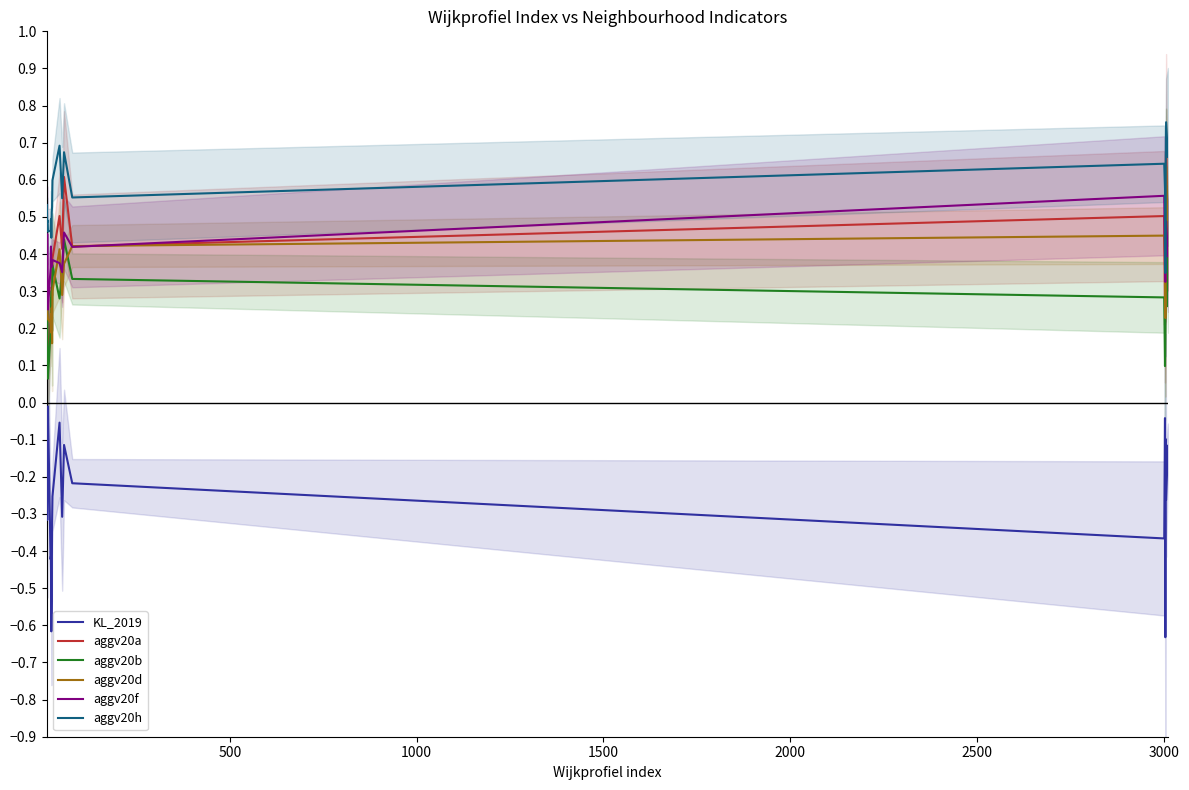

True or false: aggv20b and aggv20d cross at least once.

True